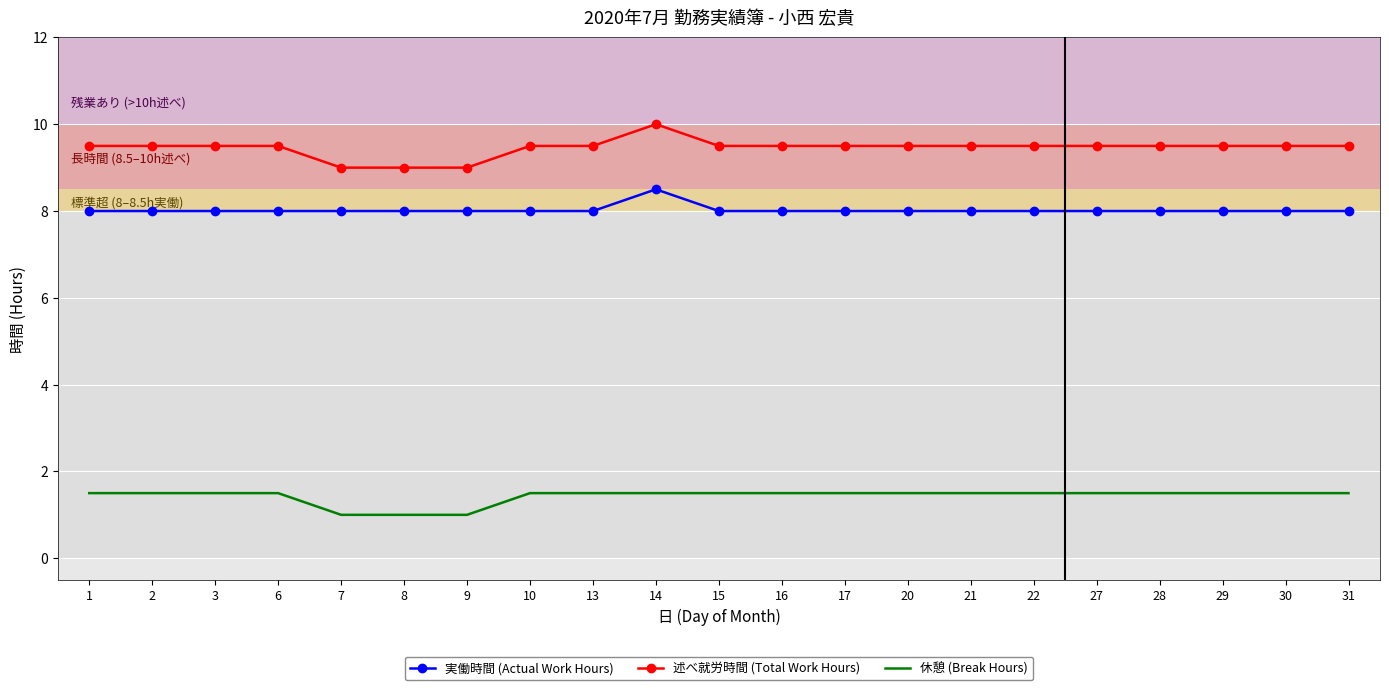

Rank the series by their average value, from highest to lowest.

述べ就労時間 (Total Work Hours), 実働時間 (Actual Work Hours), 休憩 (Break Hours)